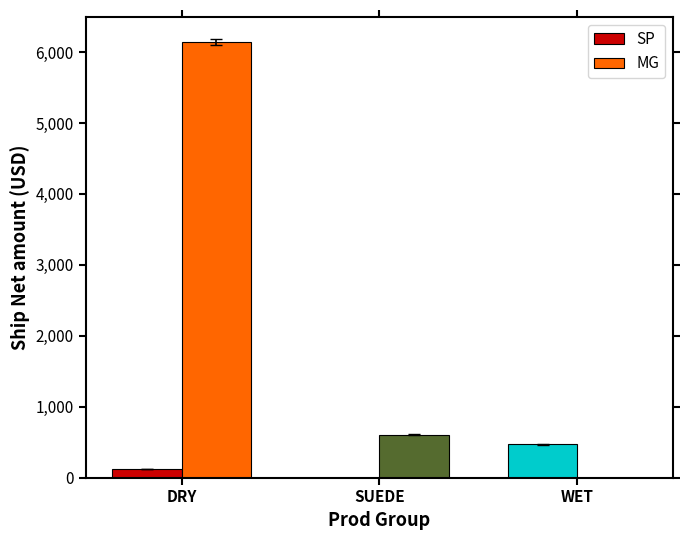

What is the maximum value for SP?

472.3